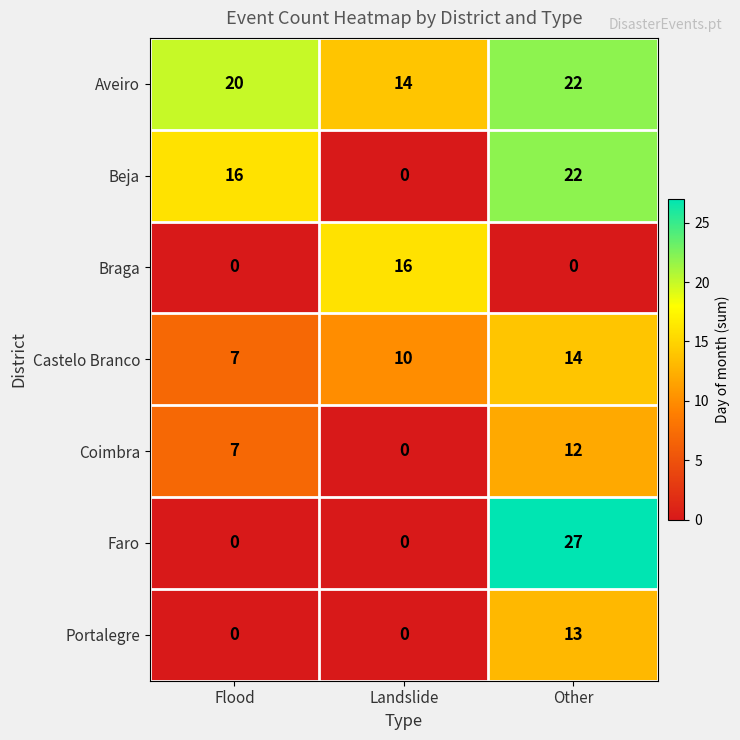

What is the spread (max minus min) of values at Flood?

20